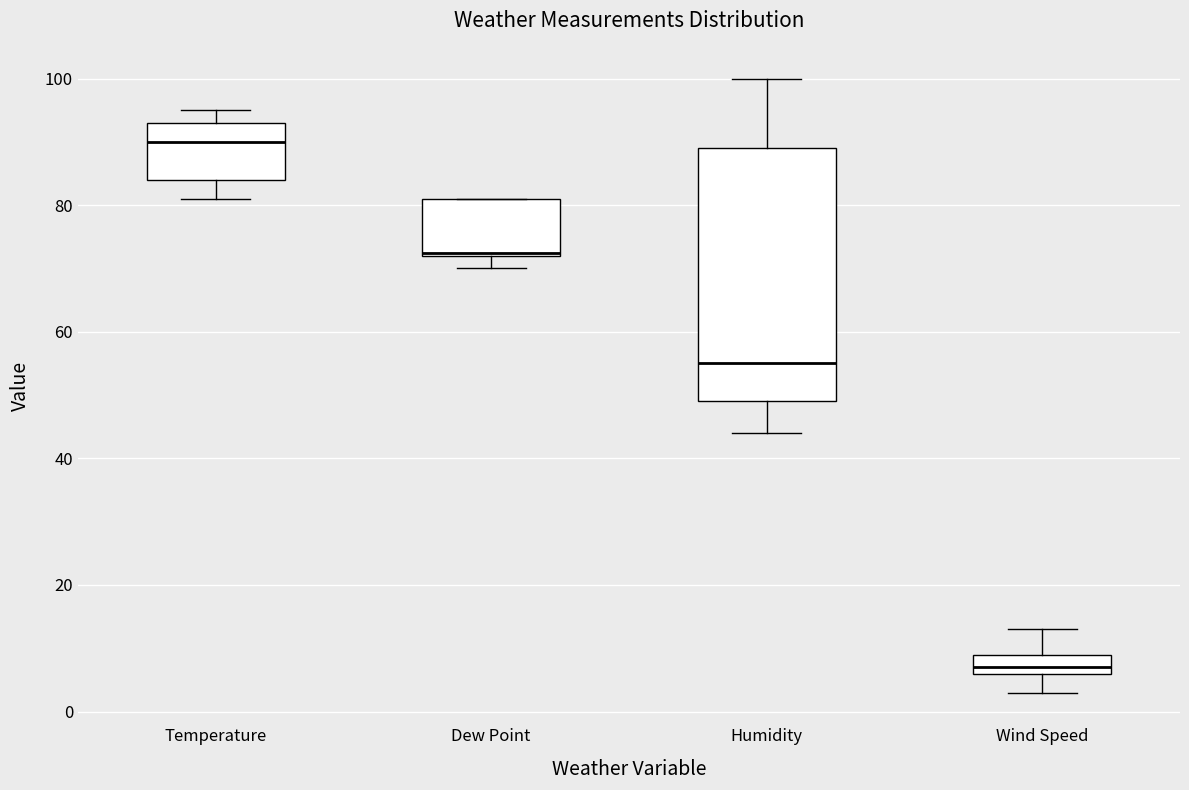

Which box has the highest median line?

Temperature